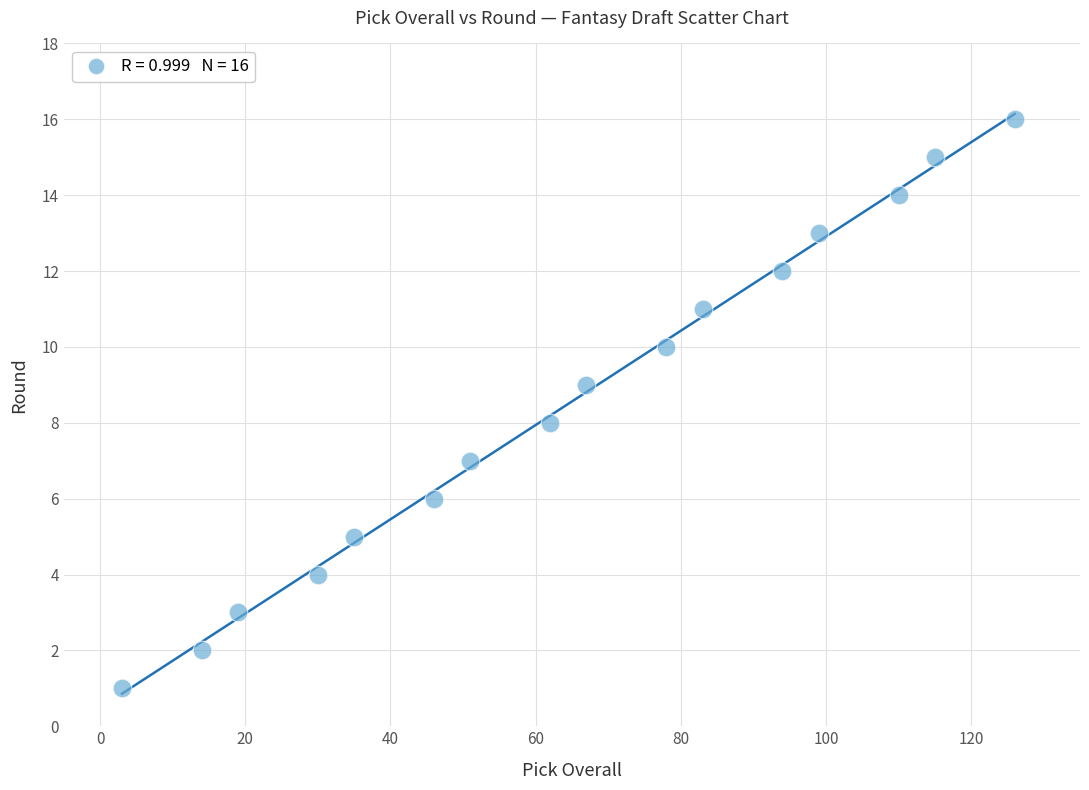

What is the range of X values (max minus min)?

123